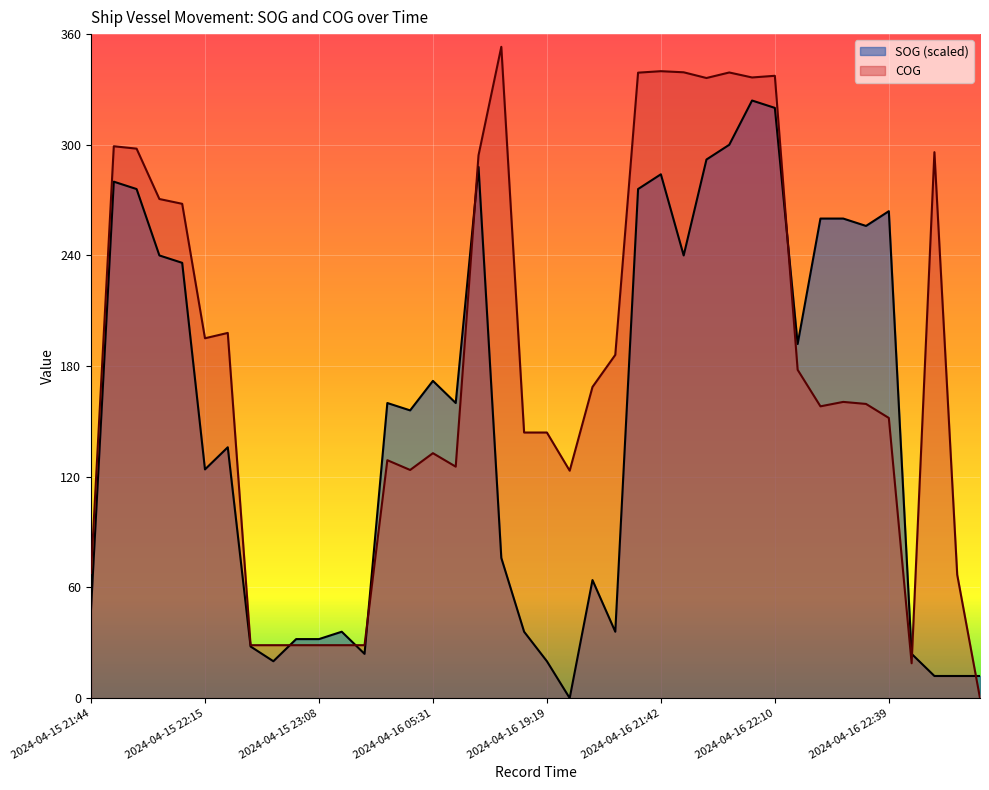

Reading left to right, transcribe all the data shown in this chart.

SOG: 2024-04-15 21:44=48.0	2024-04-15 21:49=280.0	2024-04-15 21:54=276.0	2024-04-15 22:05=240.0	2024-04-15 22:10=236.0	2024-04-15 22:15=124.0	2024-04-15 22:18=136.0	2024-04-15 22:26=28.0	2024-04-15 22:35=20.0	2024-04-15 22:47=32.0	2024-04-15 23:08=32.0	2024-04-16 00:35=36.0	2024-04-16 01:02=24.0	2024-04-16 05:06=160.0	2024-04-16 05:18=156.0	2024-04-16 05:31=172.0	2024-04-16 05:38=160.0	2024-04-16 05:47=288.0	2024-04-16 06:23=76.0	2024-04-16 19:16=36.0	2024-04-16 19:19=20.0	2024-04-16 19:28=0.0	2024-04-16 19:34=64.0	2024-04-16 19:58=36.0	2024-04-16 21:34=276.0	2024-04-16 21:42=284.0	2024-04-16 21:49=240.0	2024-04-16 21:58=292.0	2024-04-16 21:59=300.0	2024-04-16 22:06=324.0	2024-04-16 22:10=320.0	2024-04-16 22:15=192.0	2024-04-16 22:16=260.0	2024-04-16 22:23=260.0	2024-04-16 22:26=256.0	2024-04-16 22:39=264.0	2024-04-16 22:58=24.0	2024-04-16 23:40=12.0	2024-04-17 04:06=12.0	2024-04-17 05:01=12.0
COG: 2024-04-15 21:44=67.8	2024-04-15 21:49=299.2	2024-04-15 21:54=297.9	2024-04-15 22:05=270.6	2024-04-15 22:10=268.0	2024-04-15 22:15=195.1	2024-04-15 22:18=198.0	2024-04-15 22:26=28.7	2024-04-15 22:35=28.7	2024-04-15 22:47=28.7	2024-04-15 23:08=28.7	2024-04-16 00:35=28.7	2024-04-16 01:02=28.7	2024-04-16 05:06=129.0	2024-04-16 05:18=123.7	2024-04-16 05:31=132.8	2024-04-16 05:38=125.5	2024-04-16 05:47=294.3	2024-04-16 06:23=353.1	2024-04-16 19:16=144.0	2024-04-16 19:19=144.0	2024-04-16 19:28=123.3	2024-04-16 19:34=168.7	2024-04-16 19:58=186.1	2024-04-16 21:34=339.1	2024-04-16 21:42=339.9	2024-04-16 21:49=339.3	2024-04-16 21:58=336.2	2024-04-16 21:59=339.2	2024-04-16 22:06=336.5	2024-04-16 22:10=337.4	2024-04-16 22:15=178.0	2024-04-16 22:16=158.2	2024-04-16 22:23=160.6	2024-04-16 22:26=159.5	2024-04-16 22:39=151.9	2024-04-16 22:58=18.9	2024-04-16 23:40=296.0	2024-04-17 04:06=66.9	2024-04-17 05:01=0.0